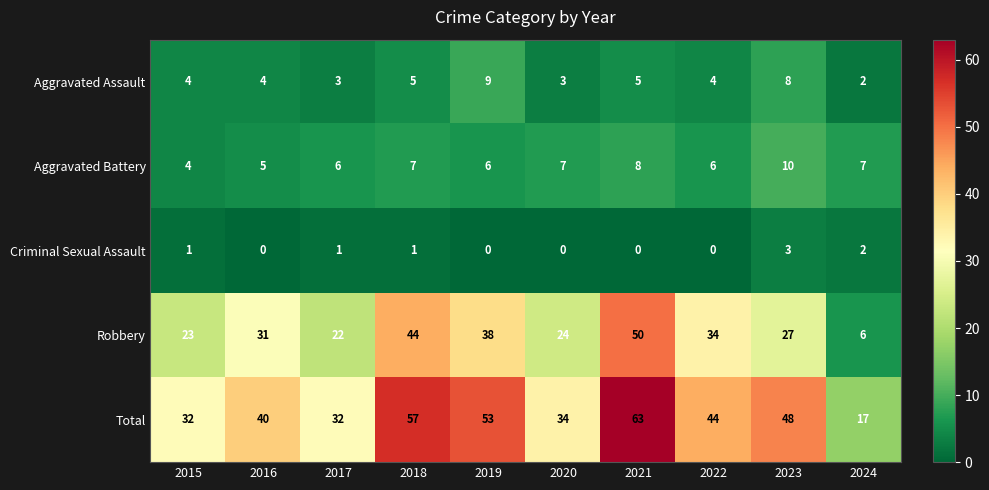

Rank the series by their maximum value, from lowest to highest.

Criminal Sexual Assault, Aggravated Assault, Aggravated Battery, Robbery, Total